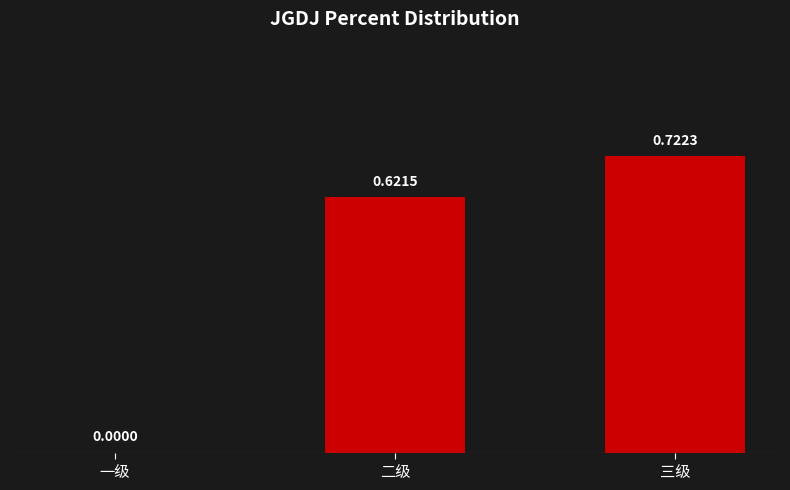

What is the sum of all values?

1.3